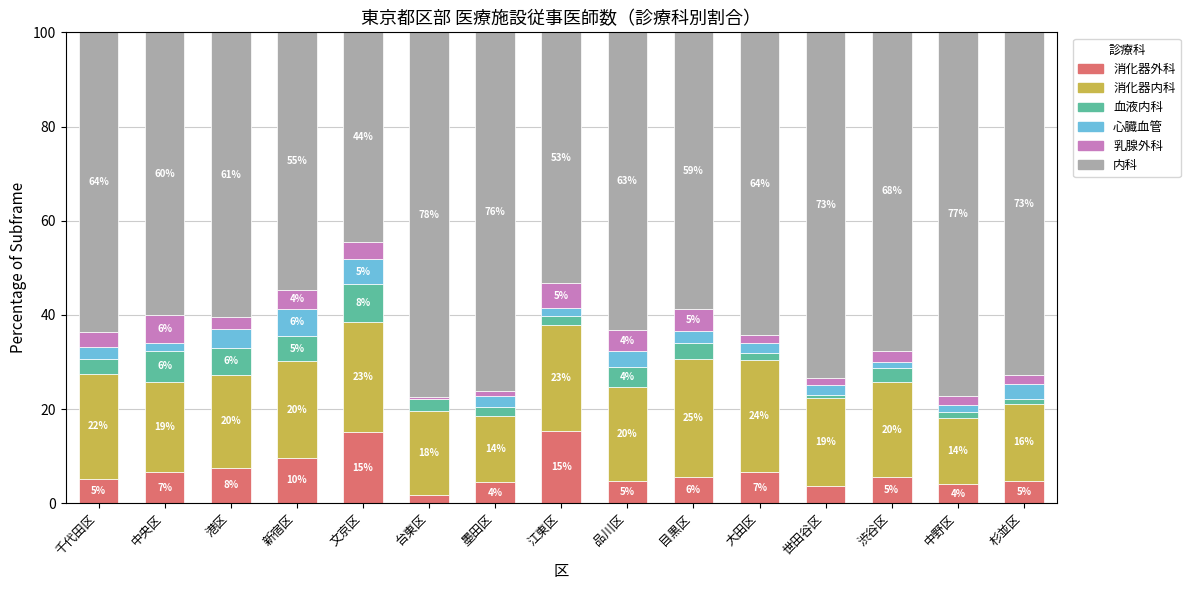

Are the bars grouped side by side (vs. stacked)?

No